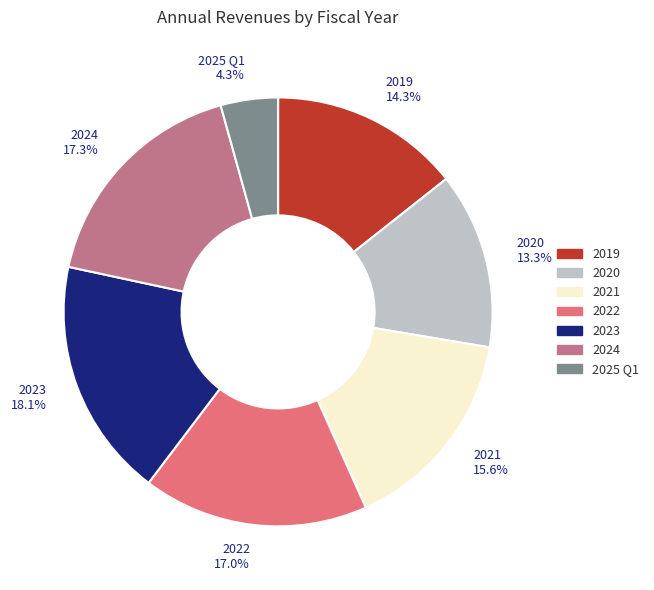

What percentage is the 2020 slice, to the nearest percent?

13%